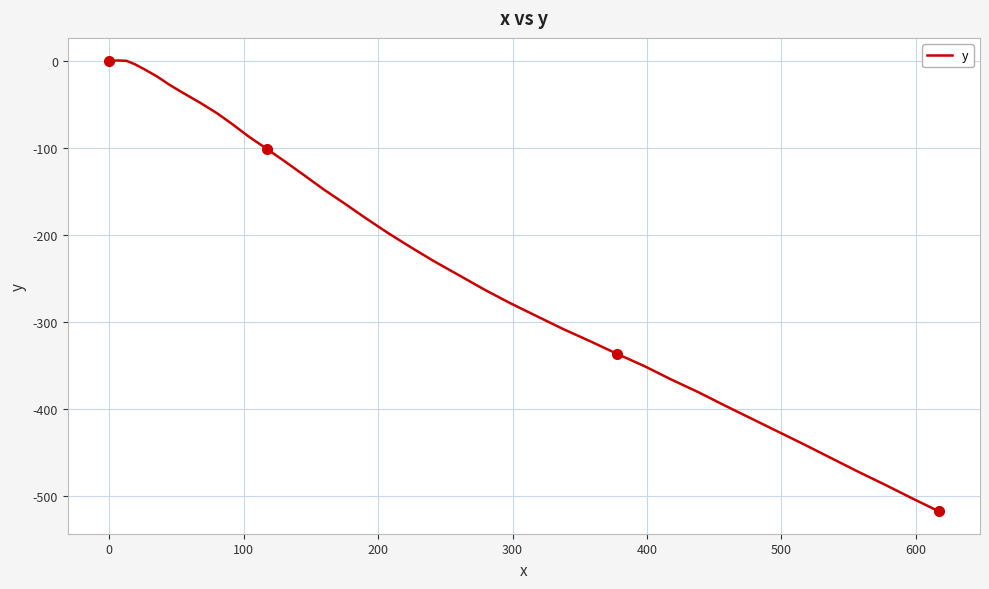

How many lines are shown in the chart?

1